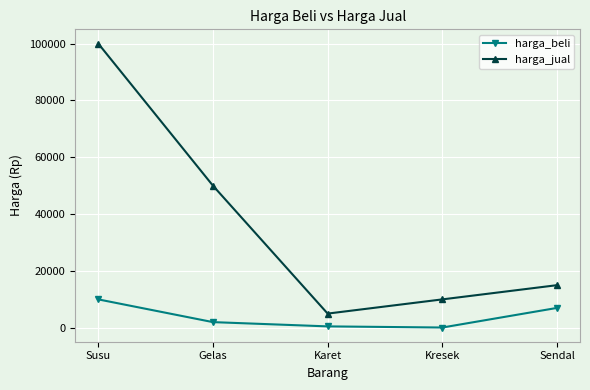

Rank the series by their average value, from highest to lowest.

harga_jual, harga_beli